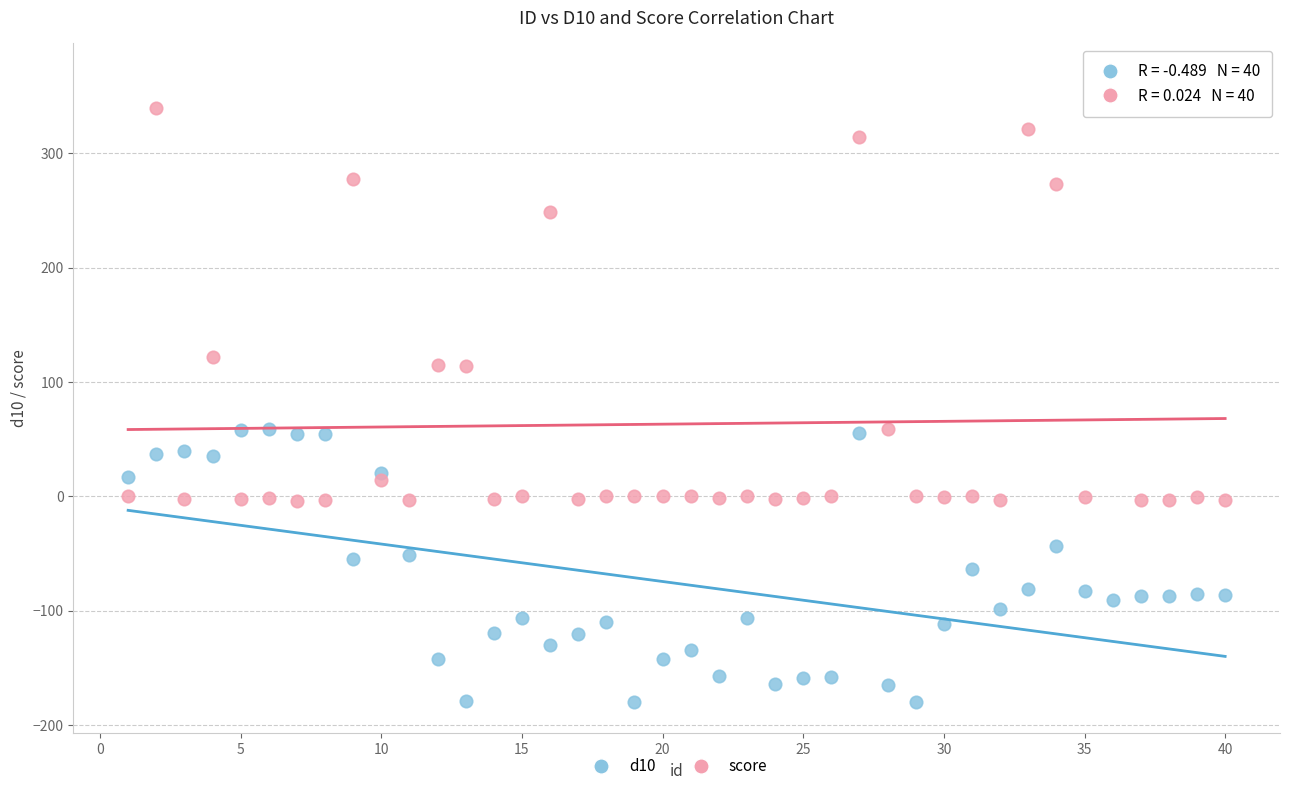

Which series reaches the maximum Y coordinate?

score